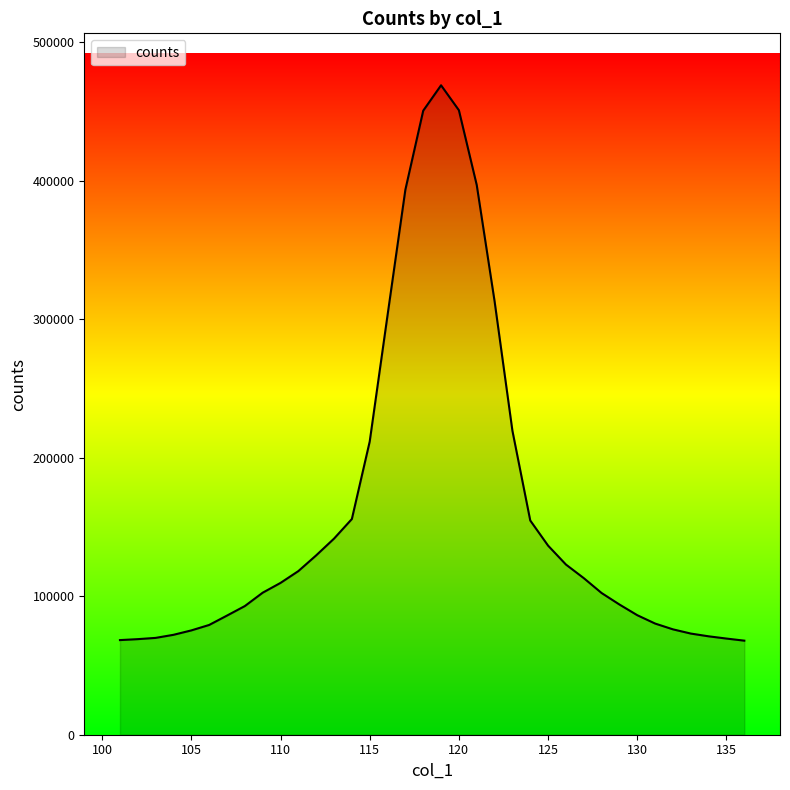

What is the maximum value shown in the chart?

468760.3